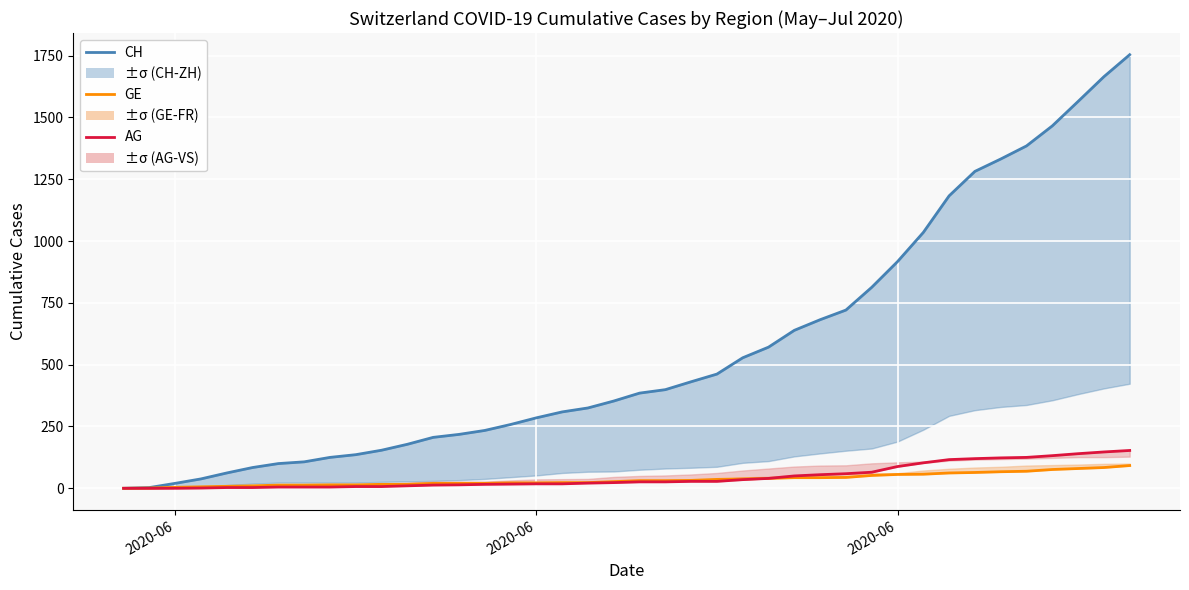

Is this an area chart (filled region under the line)?

No